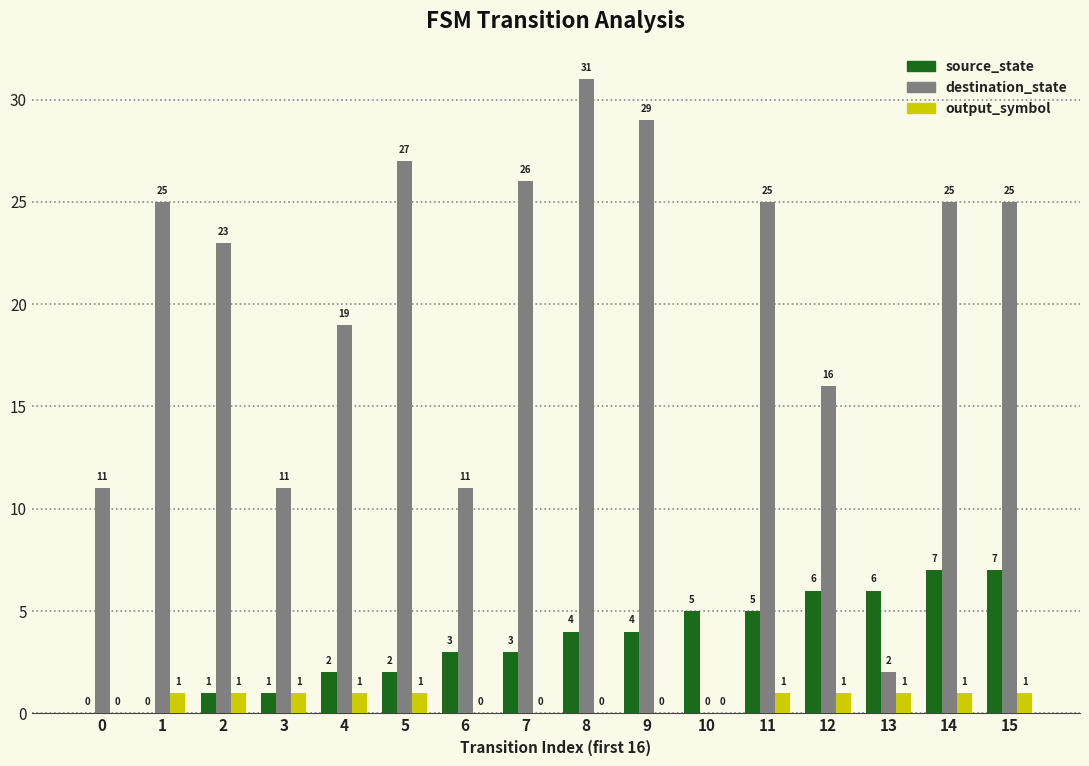

What is the difference between the destination_state values at 10 and 11?

25